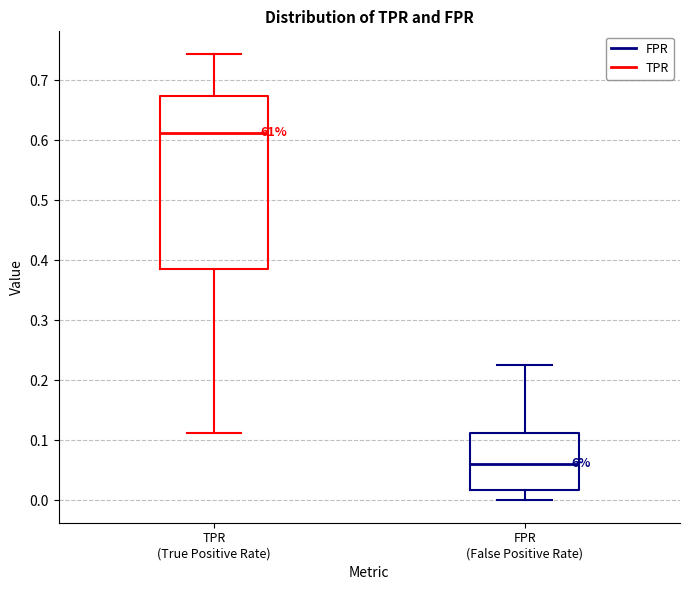

Which box has the highest median line?

TPR (True Positive Rate)